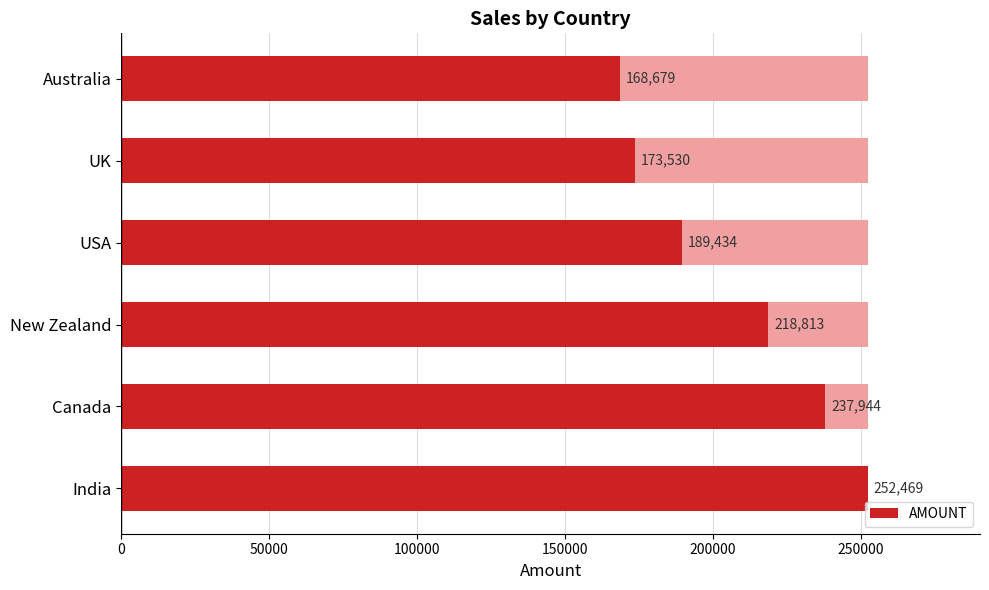

What is the value of the 4th bar from the left?

189434